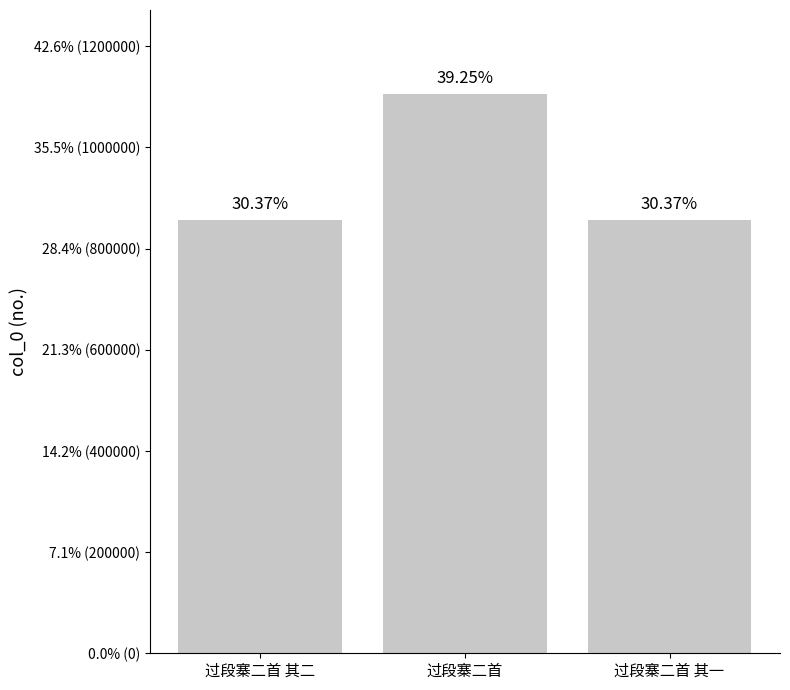

What is the maximum value shown in the chart?

1105842